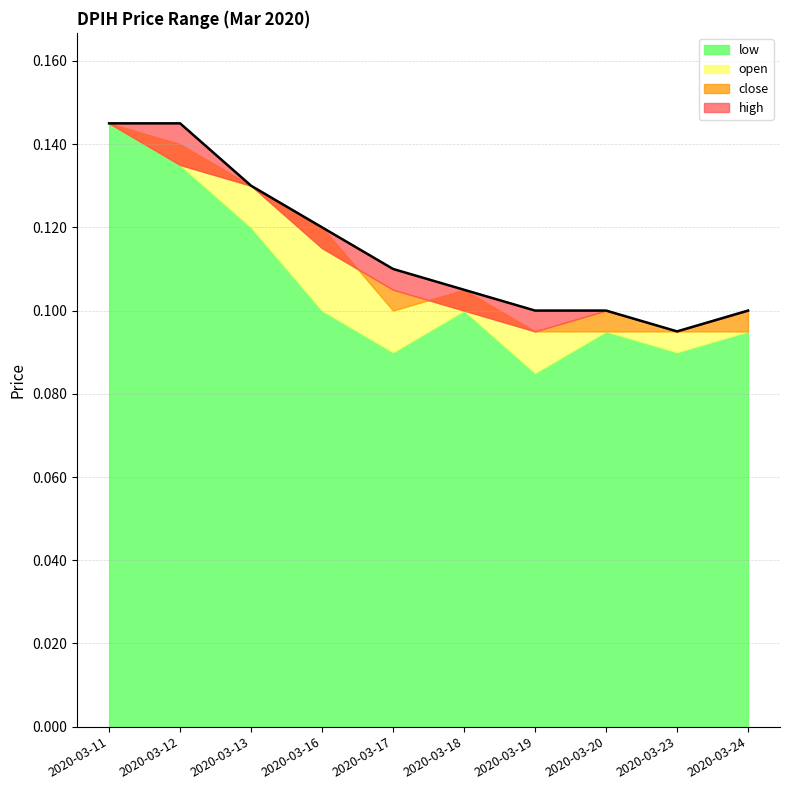

What is the value of the close point at the 7th from the left?

0.1